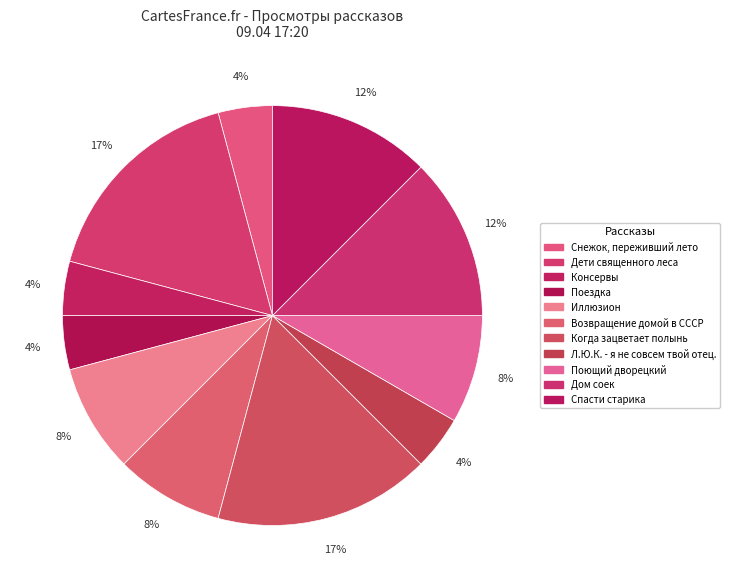

Count the number of slices in the pie.

11